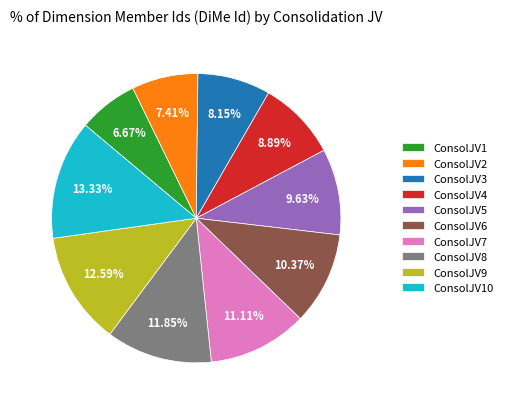

How many segments does this pie chart have?

10